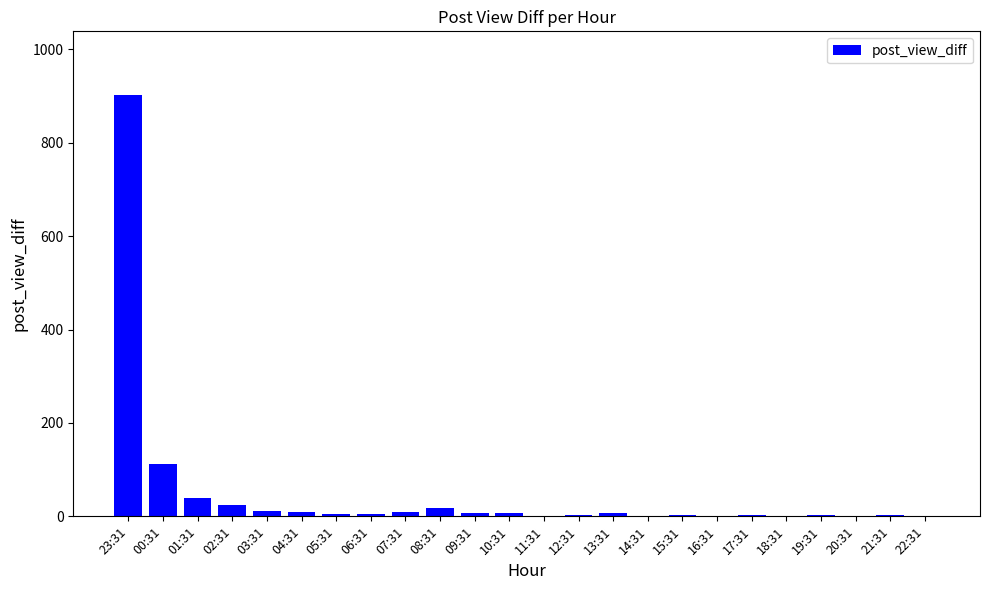

What is the sum of all values?

1176